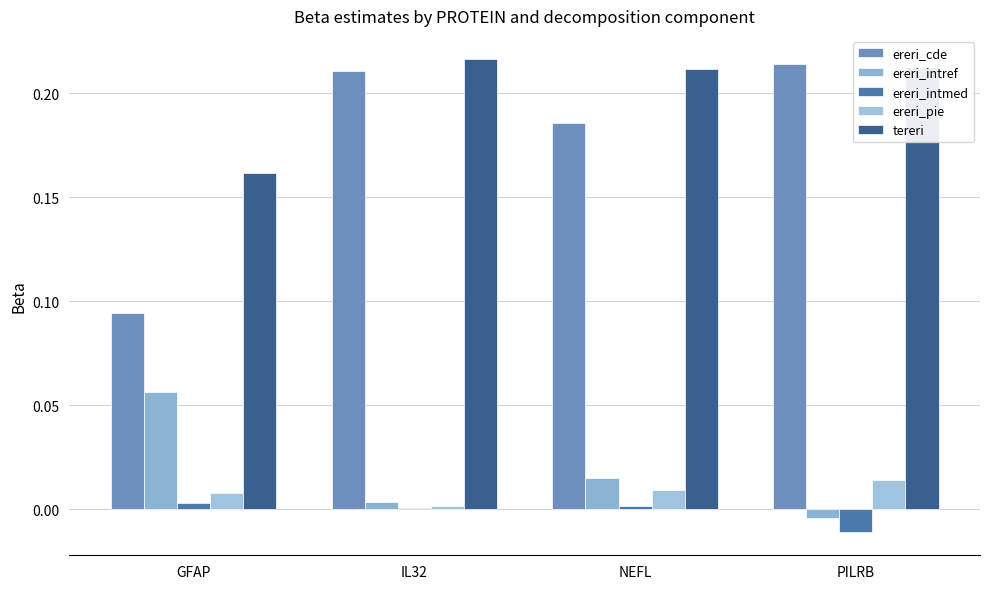

Does the chart contain any negative values?

Yes